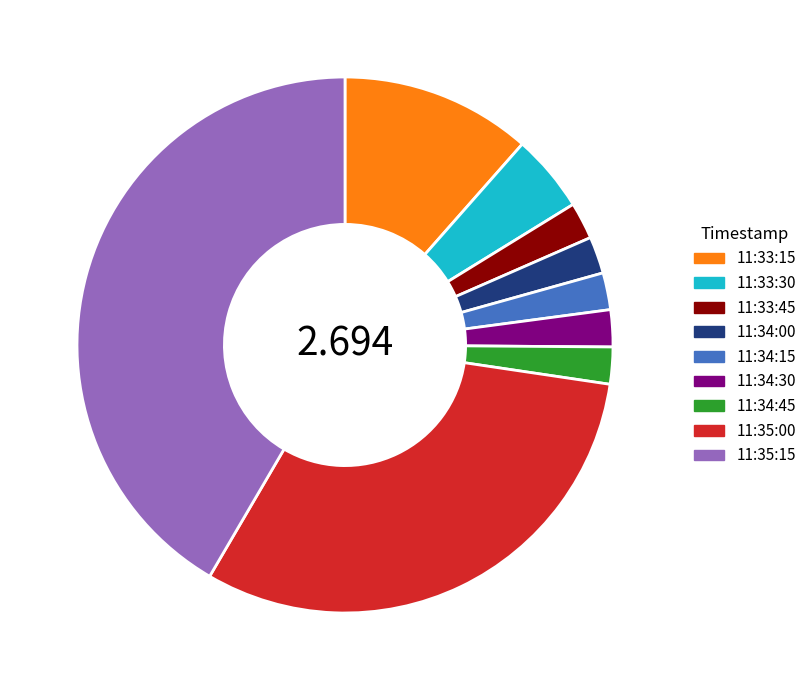

Is 11:34:15 the majority of the pie?

No